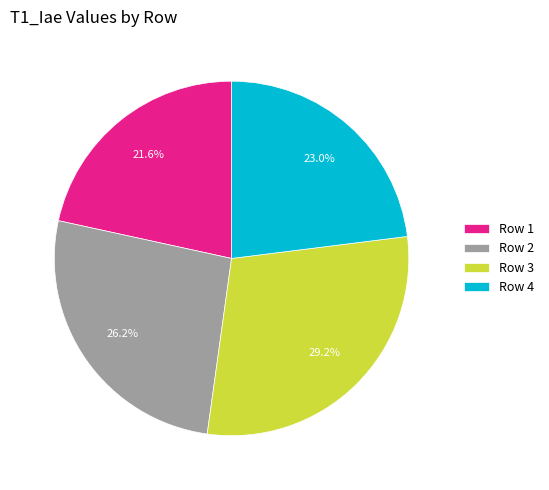

What is the largest slice in the pie chart?

Row 3